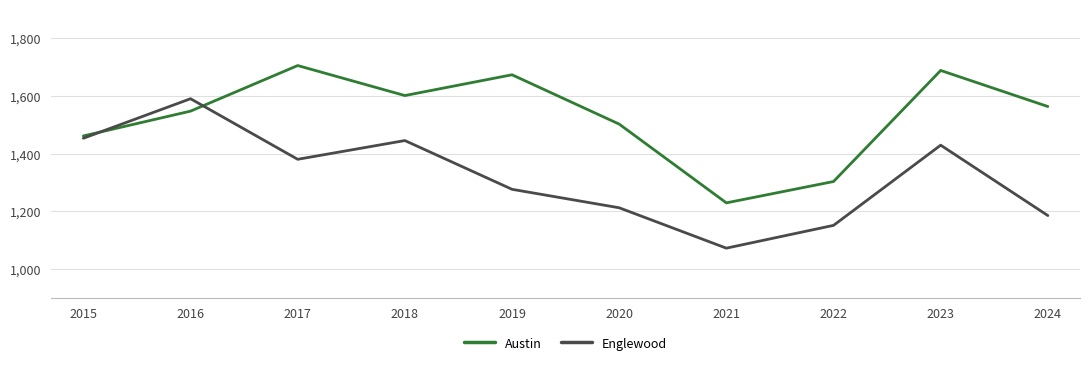

Is this an area chart (filled region under the line)?

No